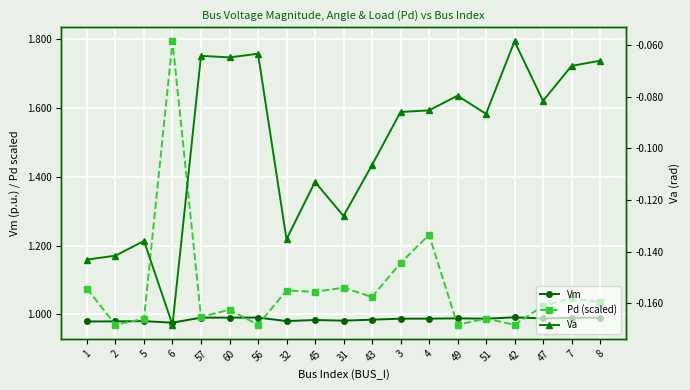

Between which two adjacent categories do Pd (scaled) and Vm first intersect?

1 and 2